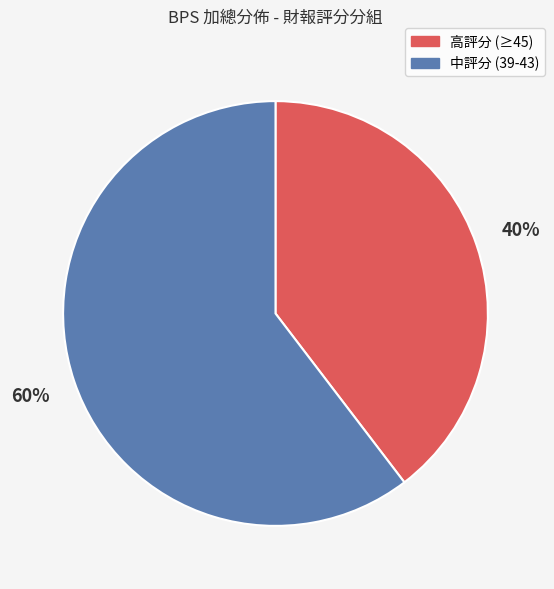

The 中評分 (39-43) slice represents 60% of the pie. True or false?

True